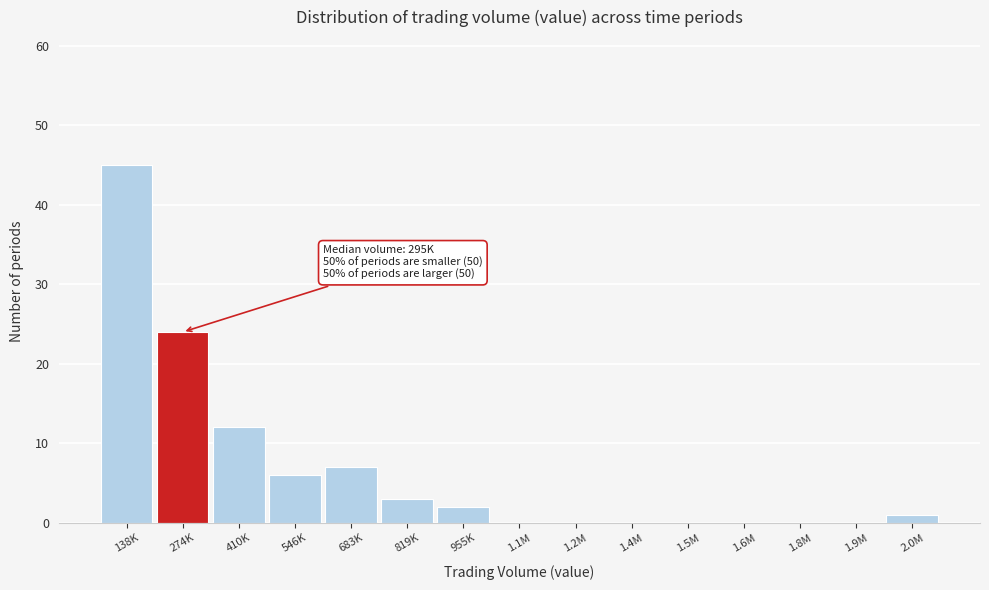

Reading left to right, what are all the values shown in this chart?

138K=45	274K=24	410K=12	546K=6	683K=7	819K=3	955K=2	1.1M=0	1.2M=0	1.4M=0	1.5M=0	1.6M=0	1.8M=0	1.9M=0	2.0M=1